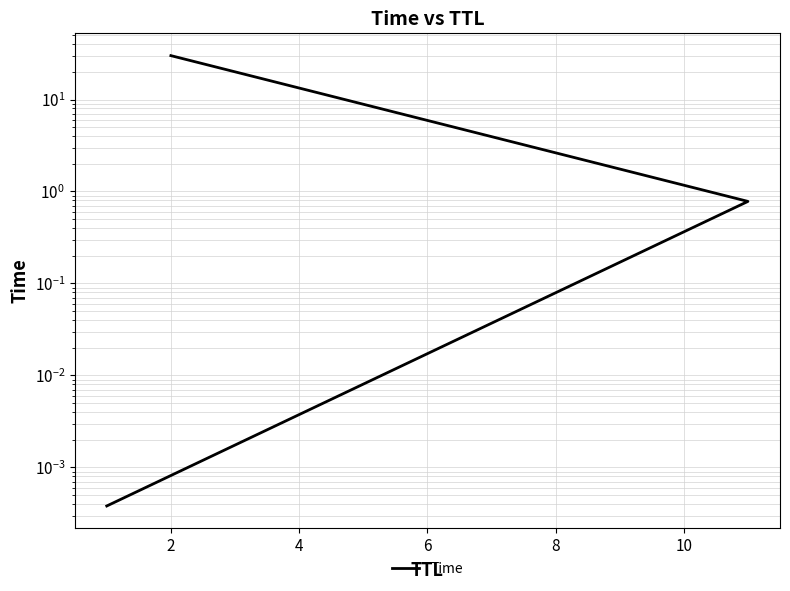

At which label is the value closest to 15?

2